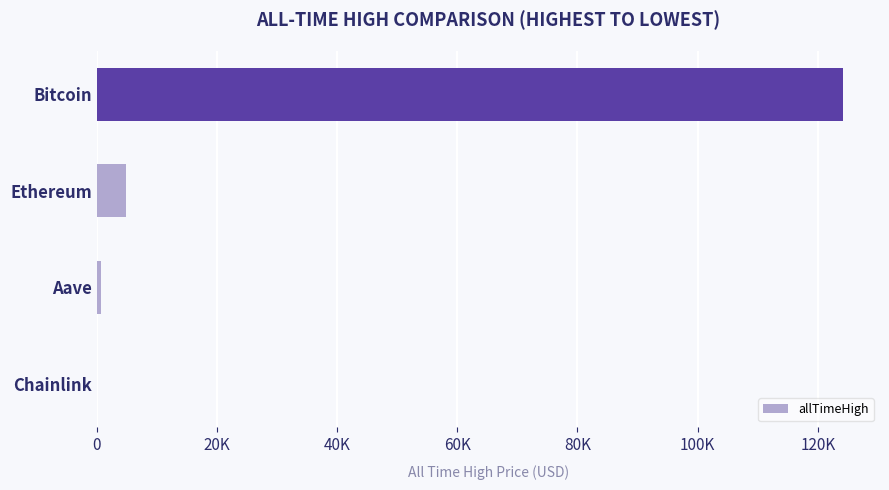

Where is the data nearest to the value 62090?

Ethereum